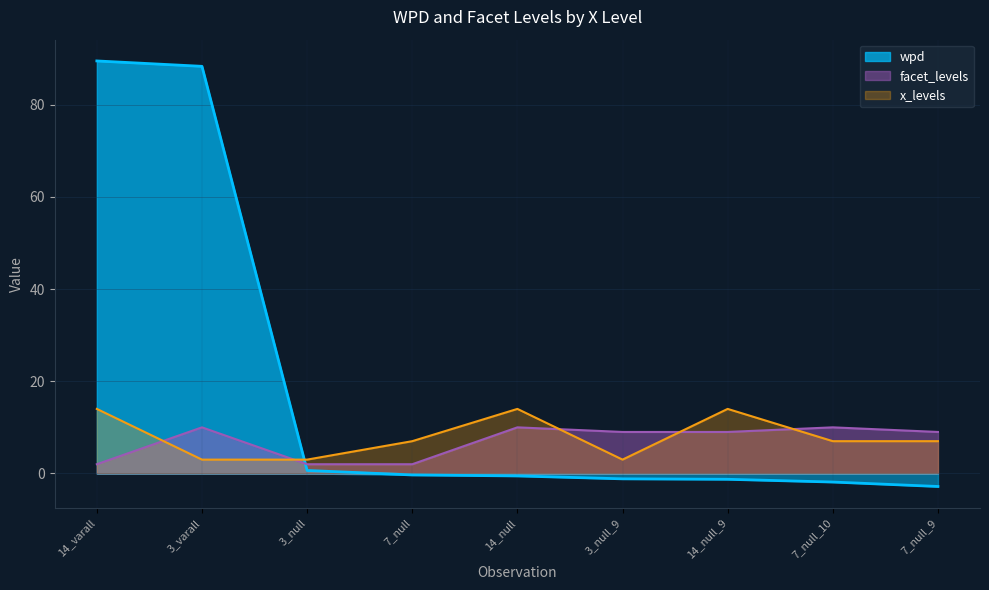

The facet_levels series shows 16 at 7_null_10. True or false?

False